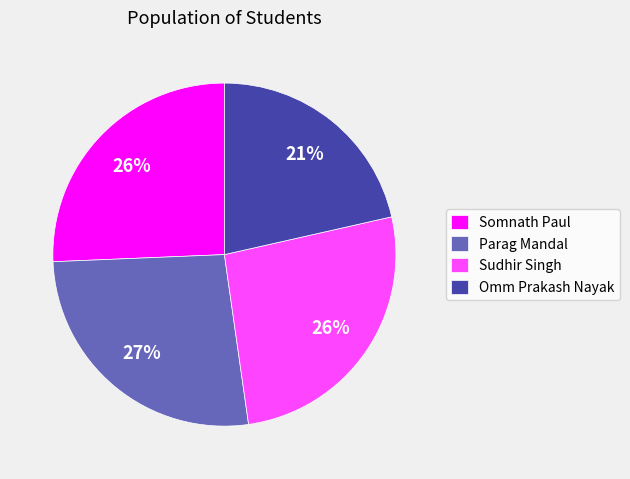

How many slices are in this pie chart?

4